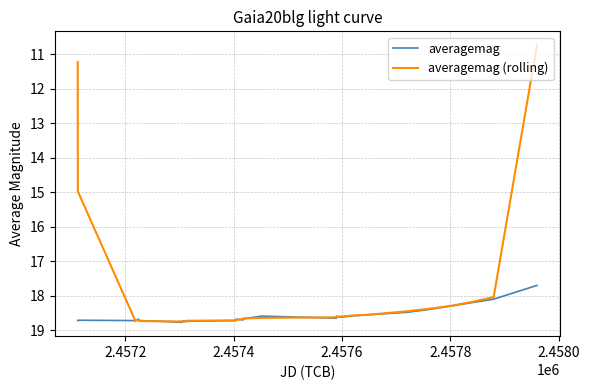

What is the minimum value shown in the chart?

10.7